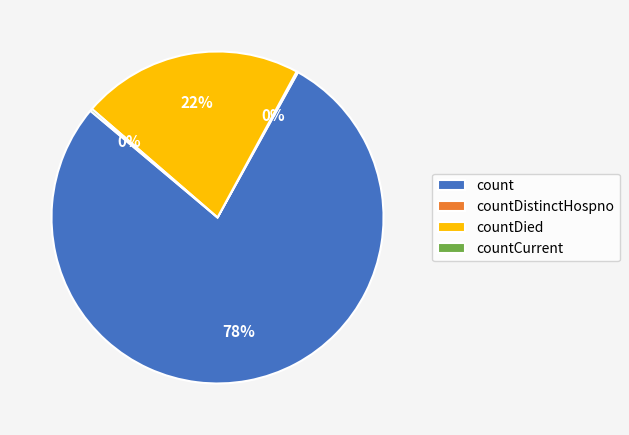

True or false: countDied accounts for 28% of the total.

False